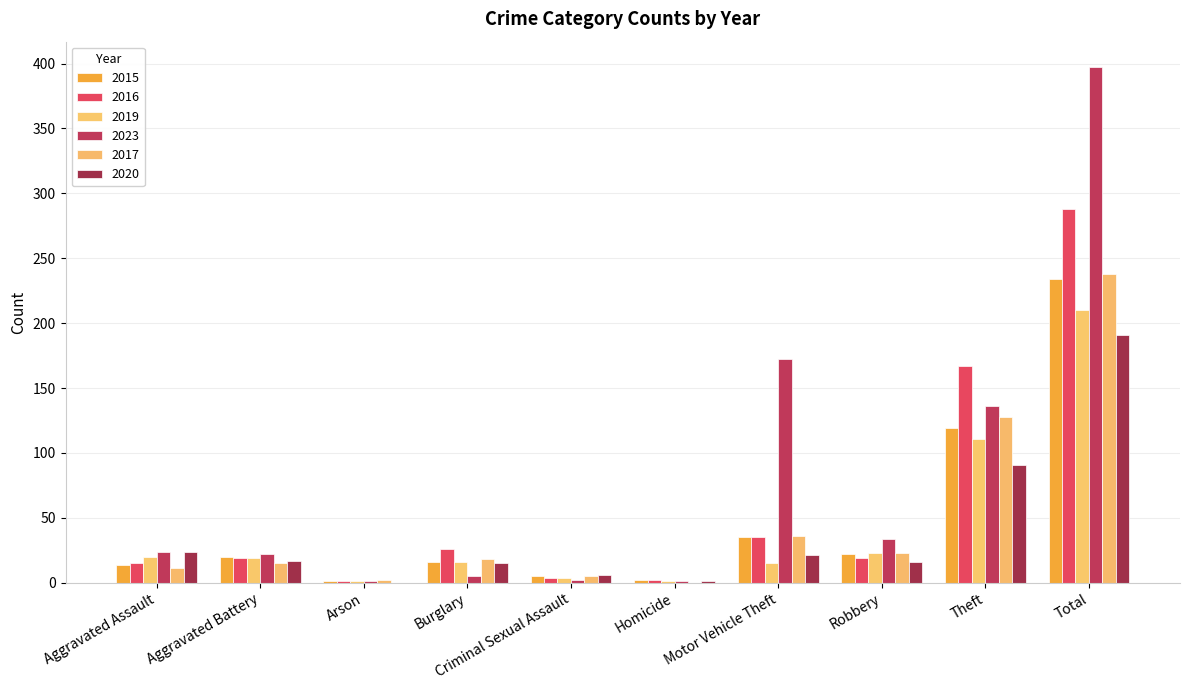

What is the value of the 2020 bar at the 9th from the left?

91